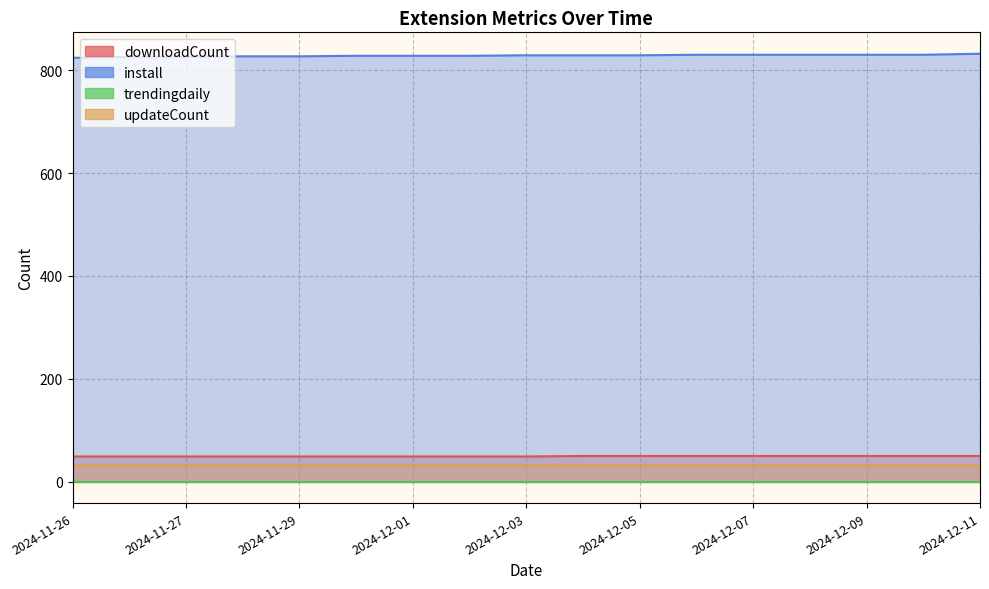

Which series has the largest total across all categories?

install